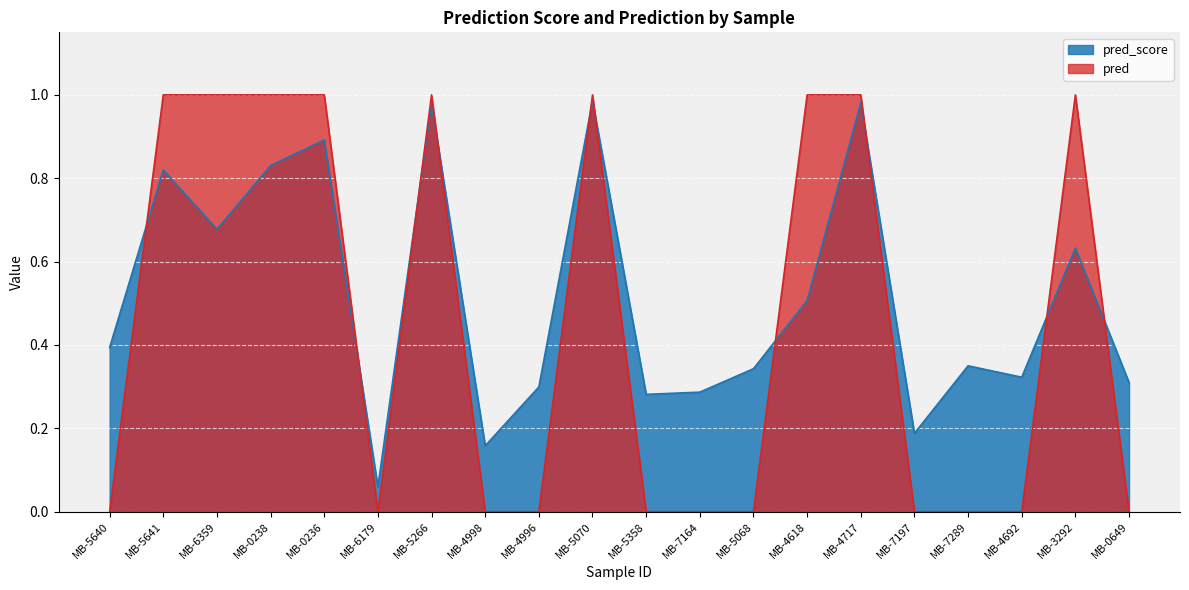

What is the difference between the second highest and minimum values in the pred_score series?

0.9